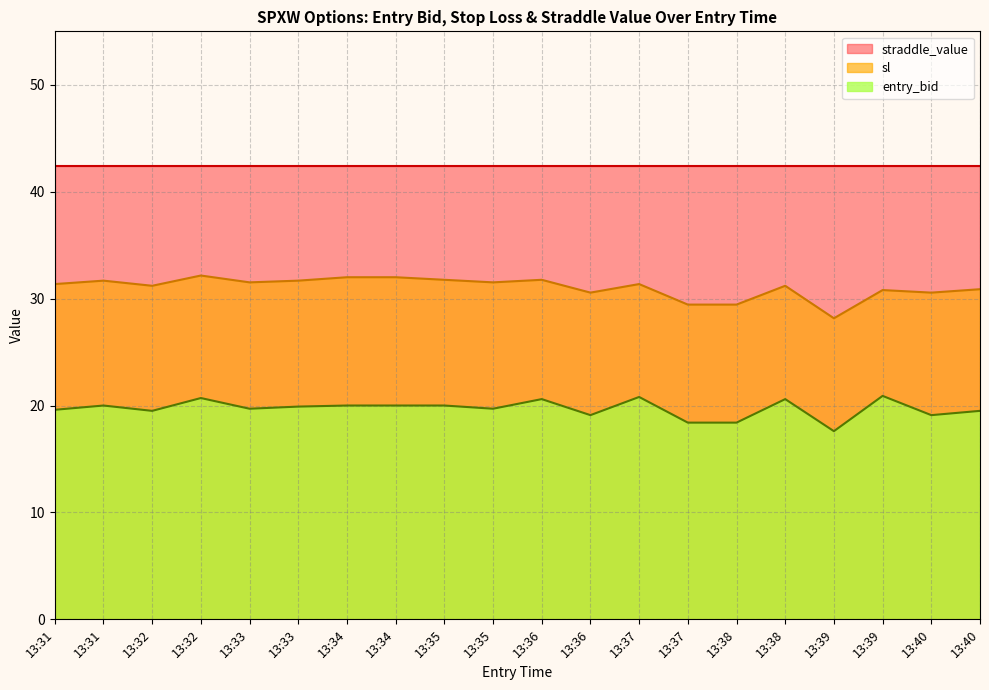

What is the average value of the entry_bid series?

19.7